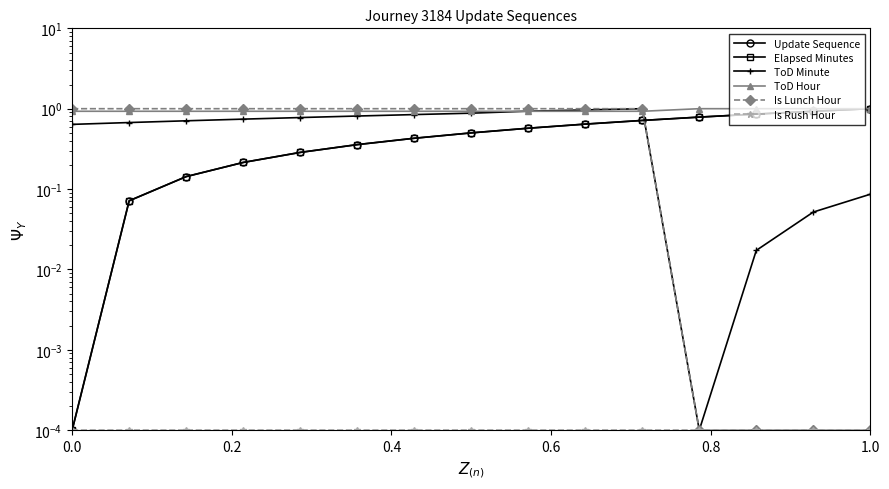

Does the chart have visible grid lines?

No